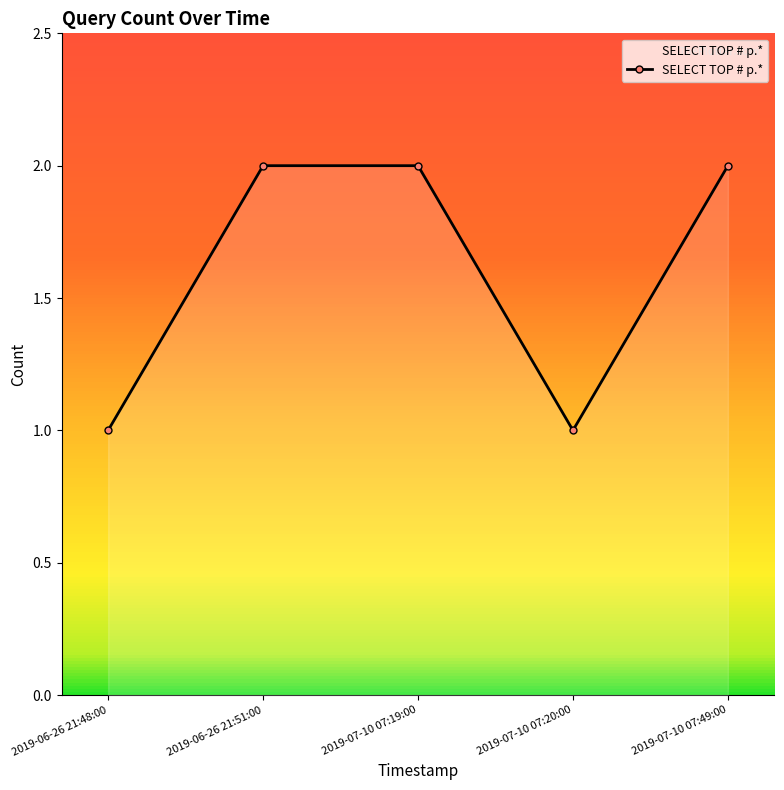

What is the difference between the second highest and minimum values?

1